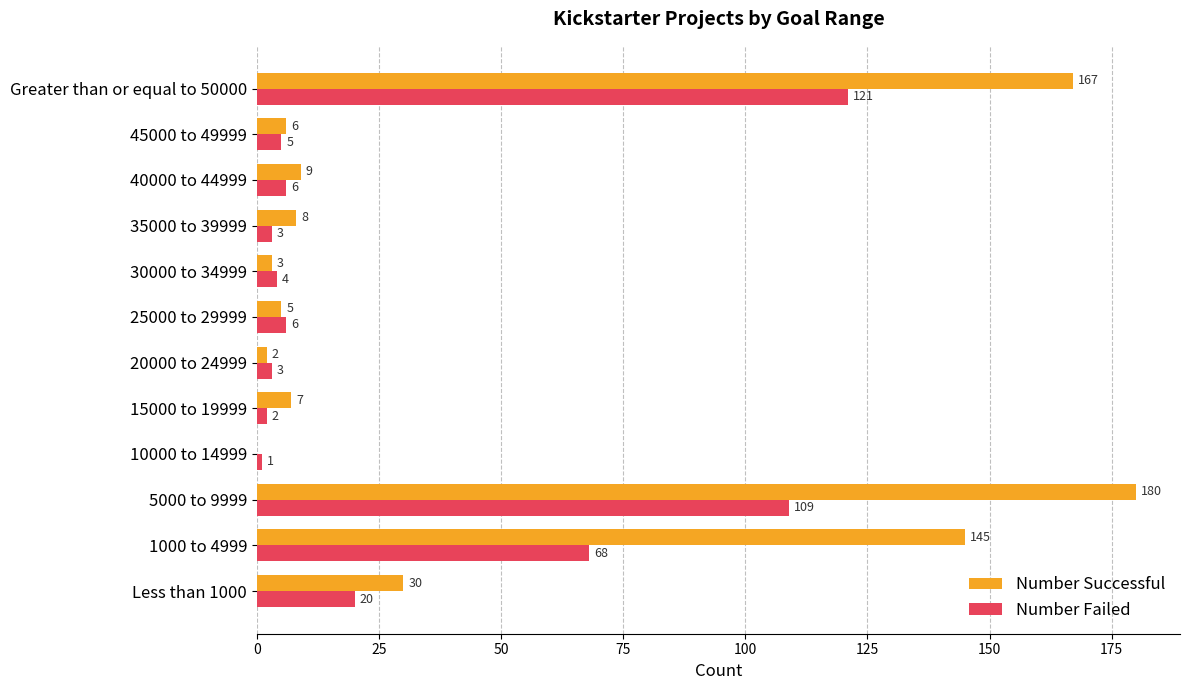

What is the total value across all series at 1000 to 4999?

213